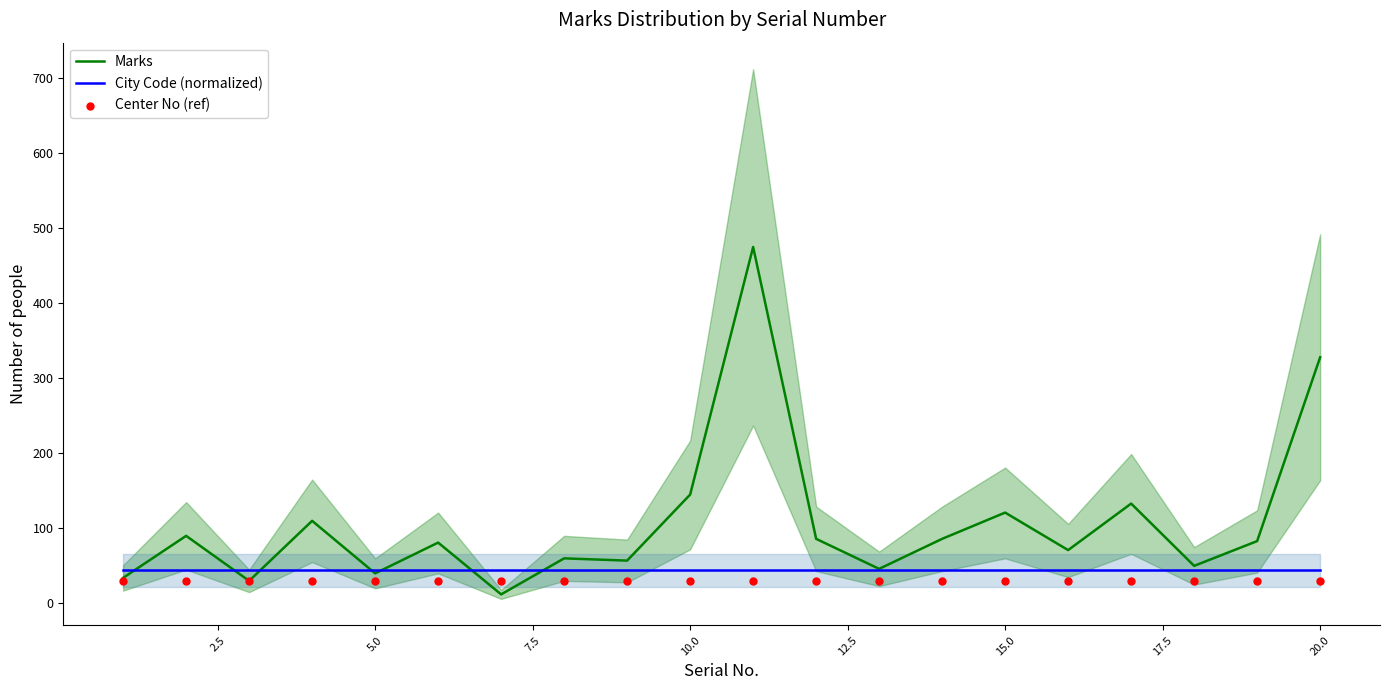

At how many categories does at least one series exceed 280?

2